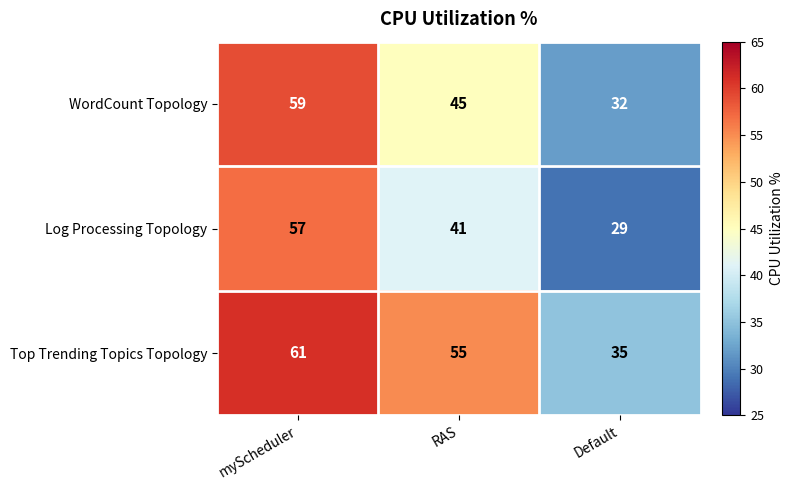

What is the sum of the Log Processing Topology values at RAS and myScheduler?

98